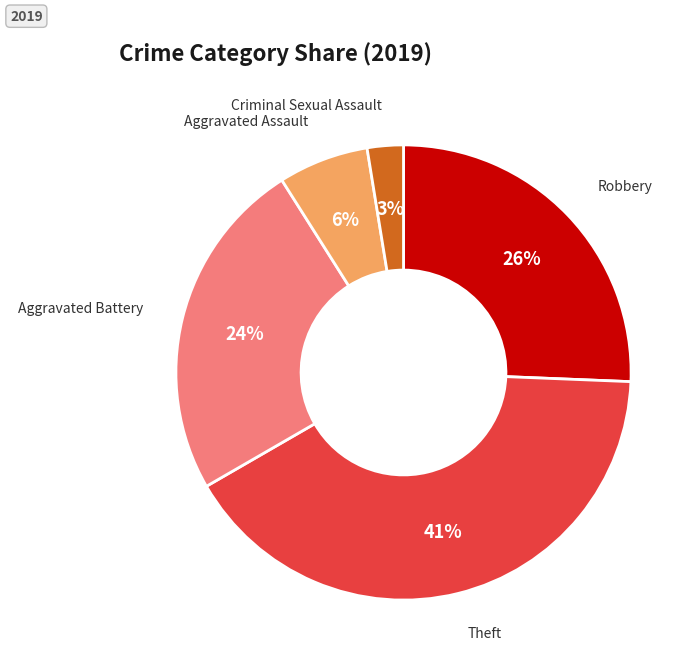

Which slice is the largest?

Theft